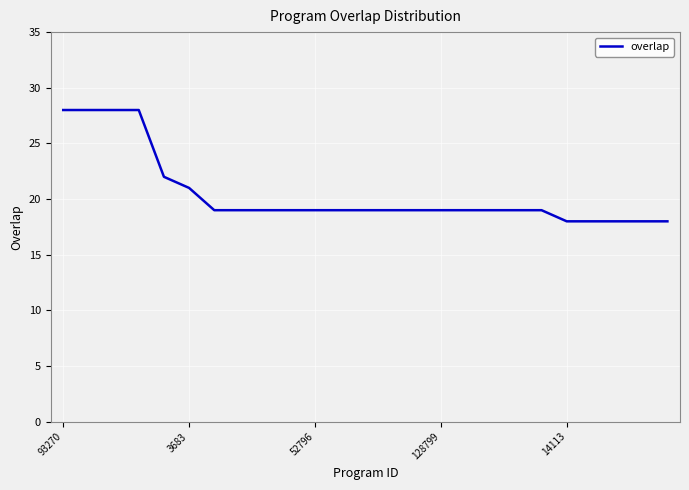

What is the difference between the maximum and minimum values?

10